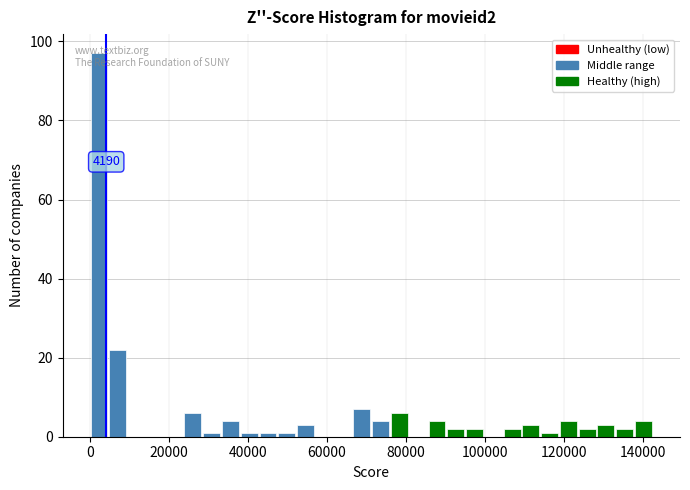

Around what value on the x-axis is the tallest bar? Give the approximate position of its centre, as read against the axis.

2000